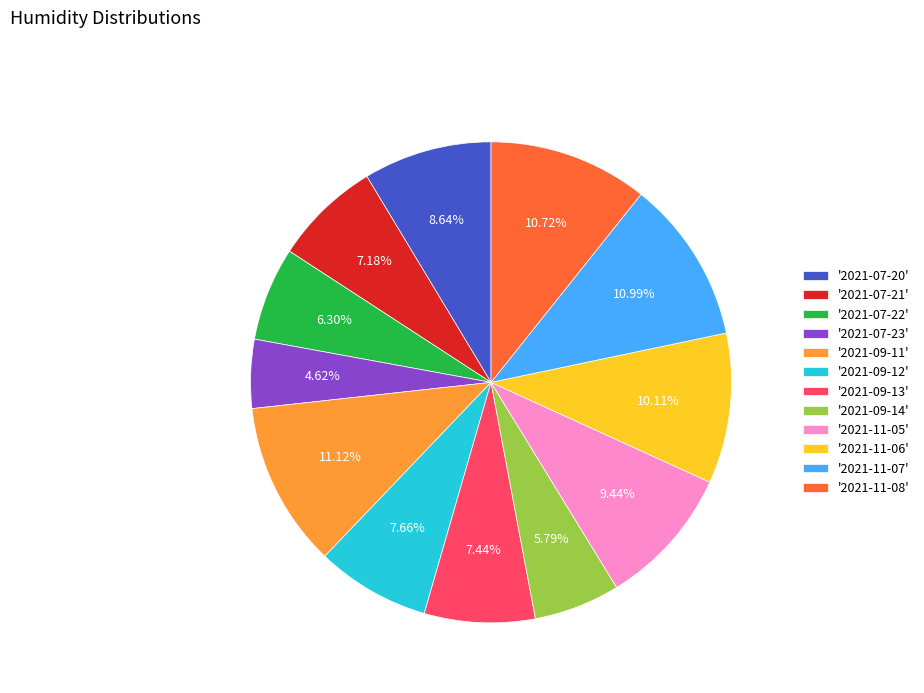

Combined, do '2021-07-22' and '2021-11-05' account for over 50%?

No